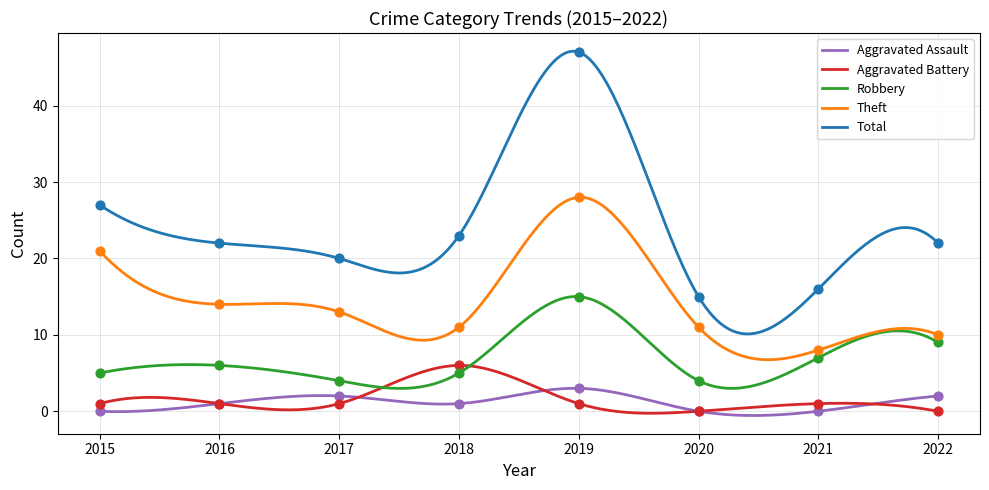

At which category is the sum across all series the highest?

2019